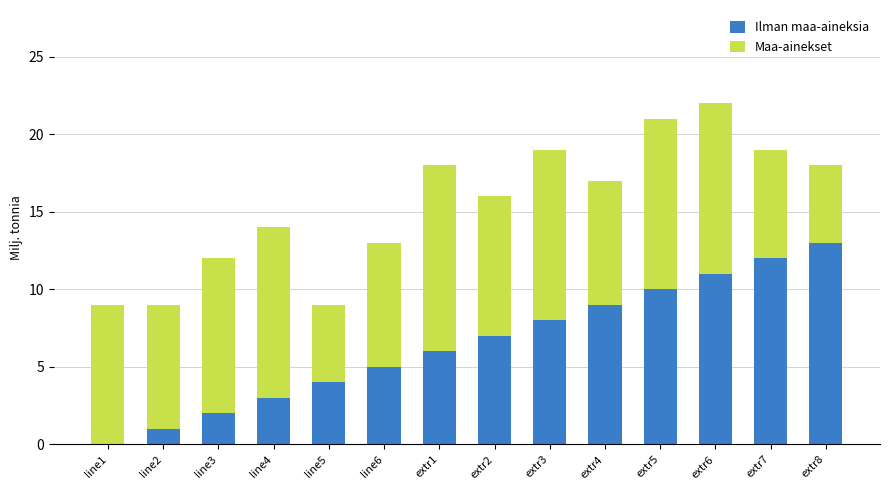

The value of Ilman maa-aineksia at line5 is 4. True or false?

True